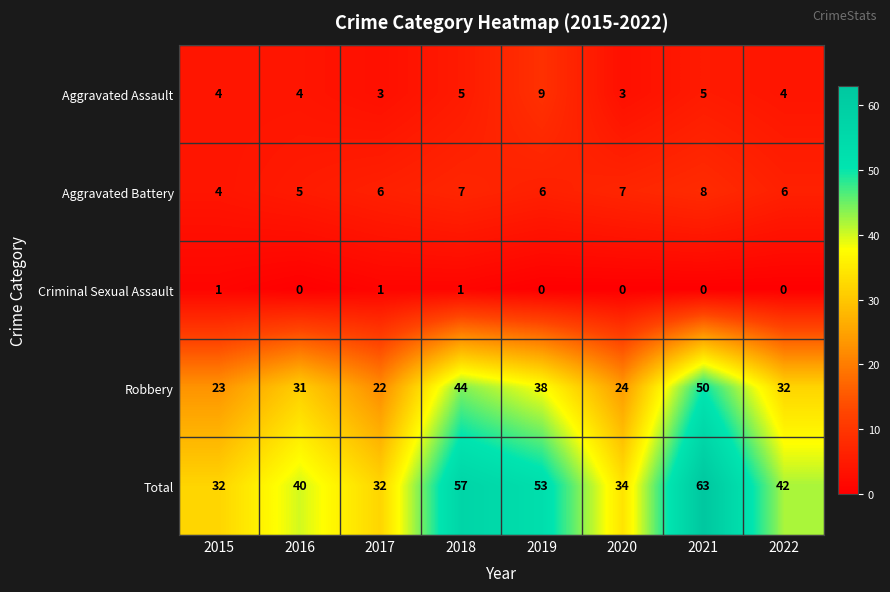

What is the greatest value displayed?

63